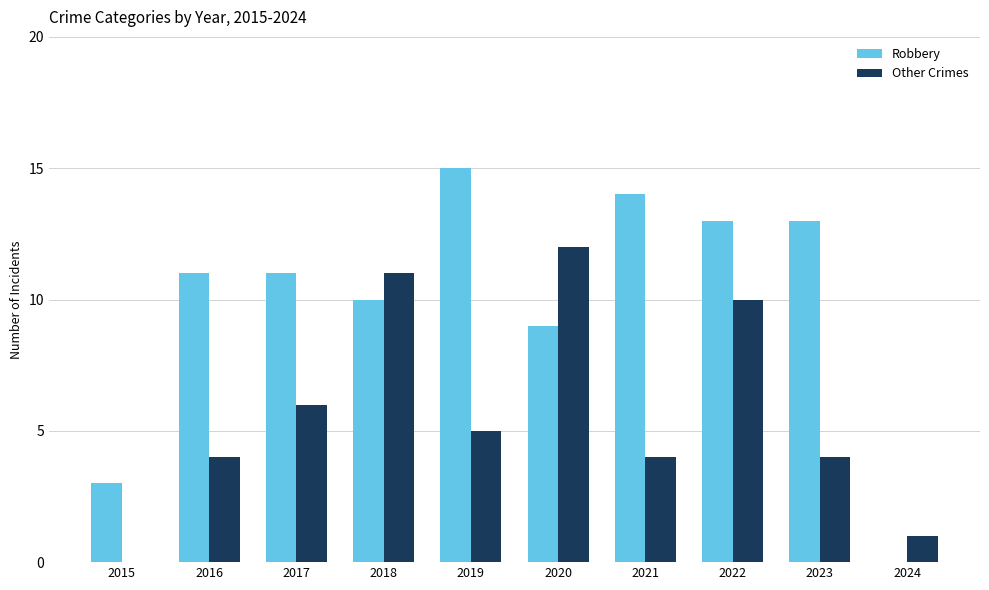

What is the total value across all series at 2023?

17